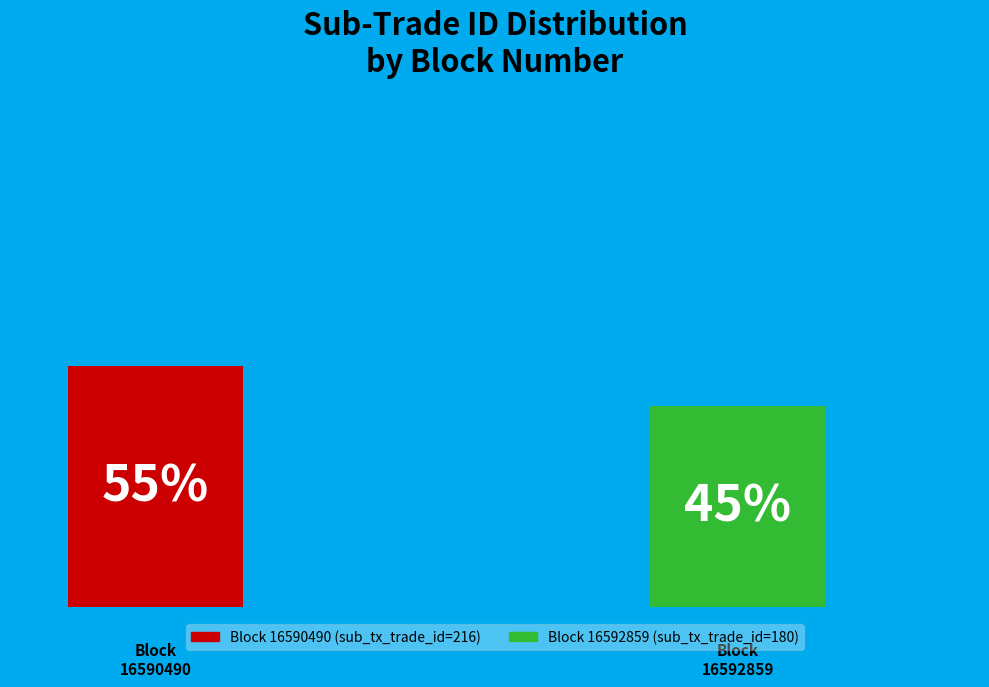

To the nearest percent, what is the average slice percentage?

50%